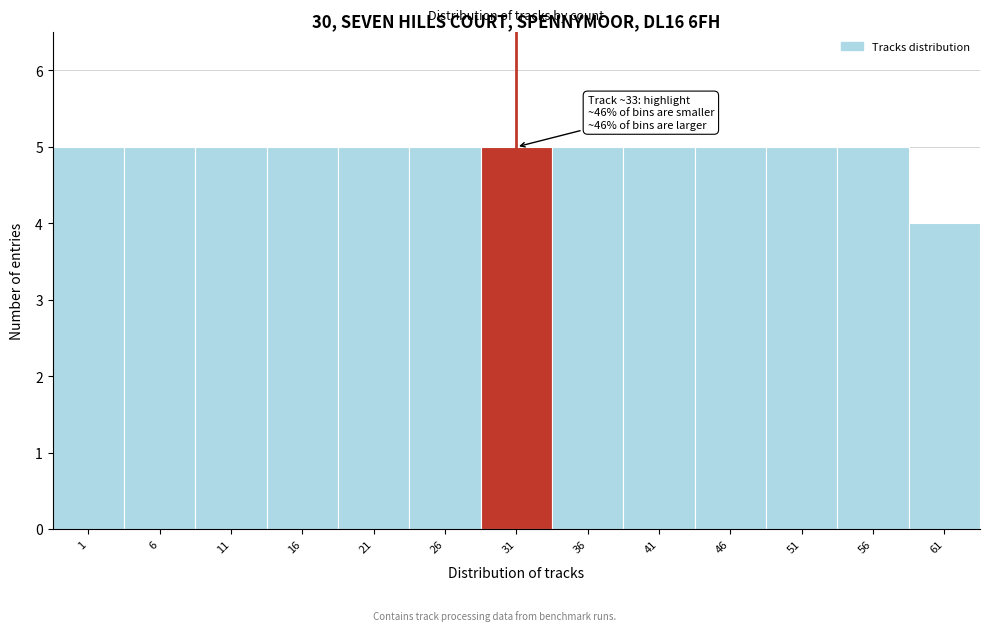

Reading right to left, list all the values displayed in this chart.

4	5	5	5	5	5	5	5	5	5	5	5	5